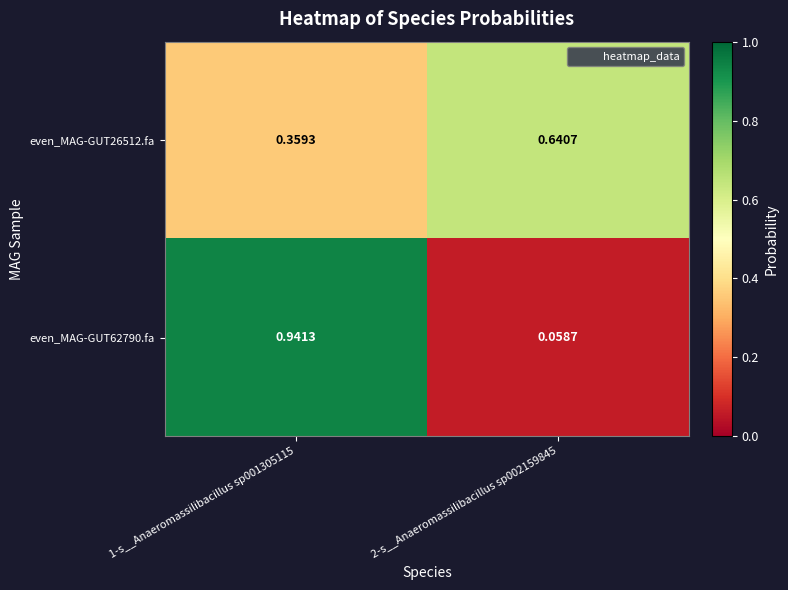

Is the value of even_MAG-GUT26512.fa at 1-s__Anaeromassilibacillus sp001305115 greater than the value of even_MAG-GUT62790.fa at 1-s__Anaeromassilibacillus sp001305115?

No